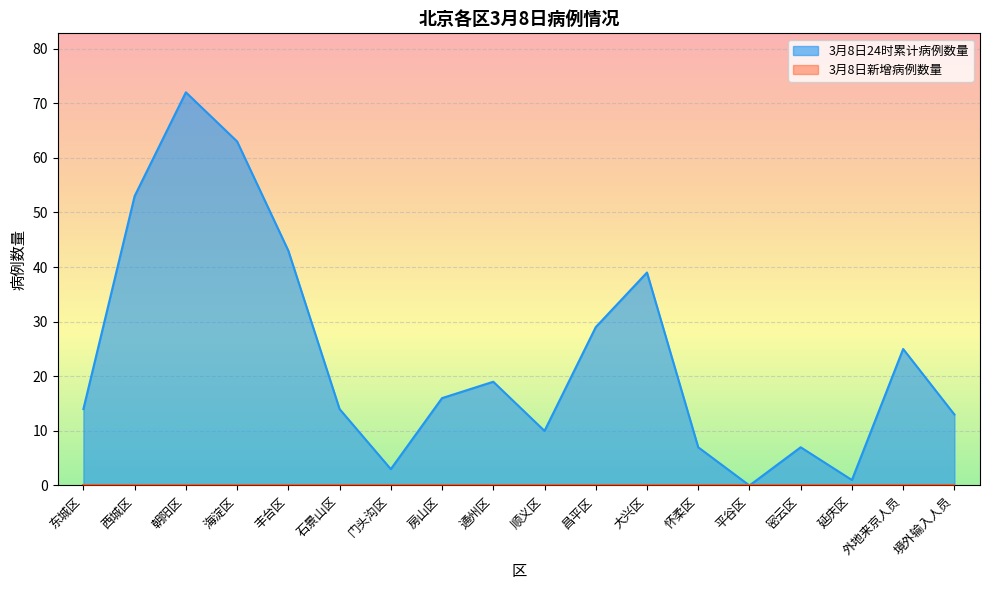

What is the label of the 16th point from the right?

朝阳区